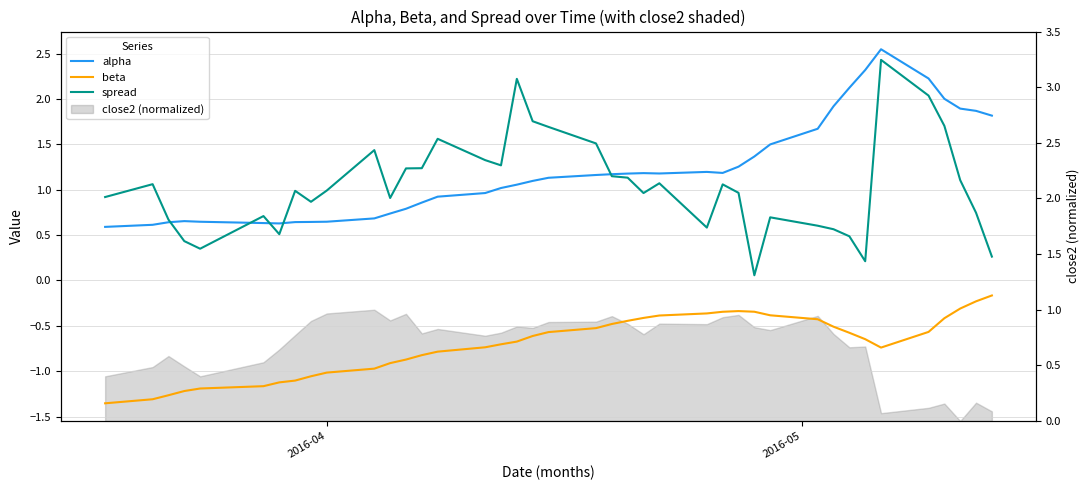

At which label does alpha reach its minimum?

2016-04